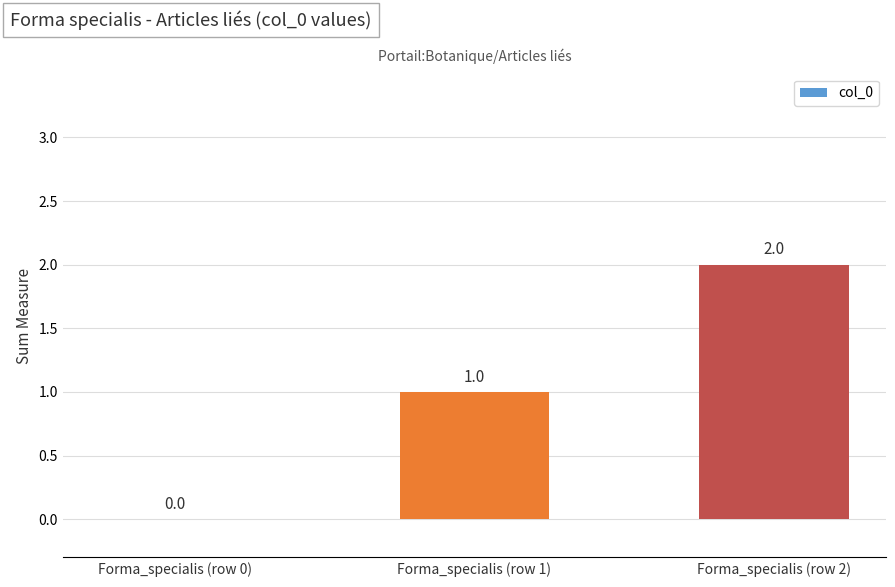

Which category has the highest value across all series?

Forma_specialis (row 2)